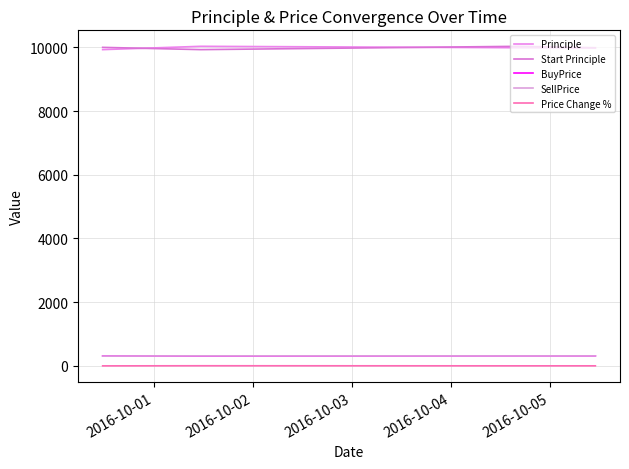

What is the value of the Principle point at the 2nd from the left?

10033.2